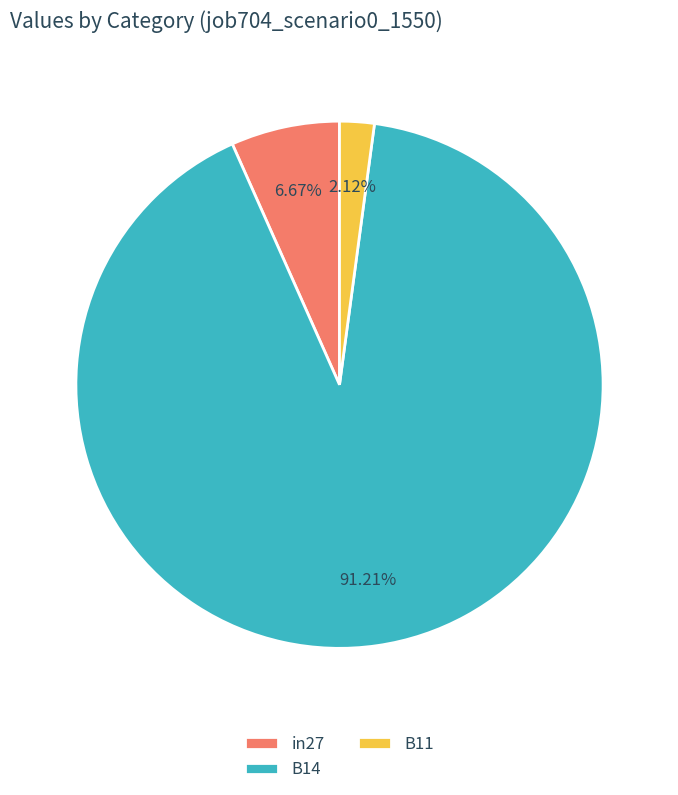

What percentage is the B11 slice, to the nearest percent?

2%